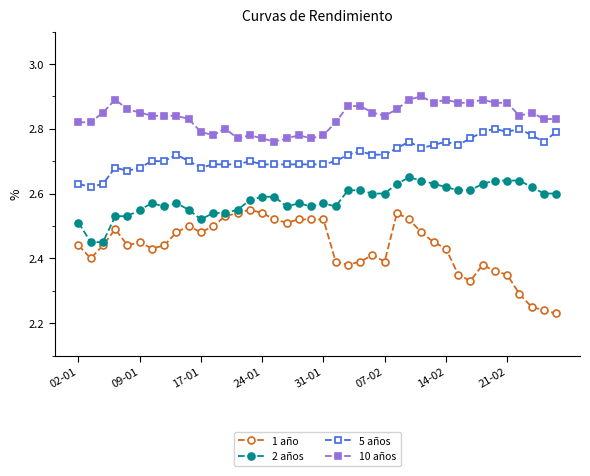

Which series has the largest total across all categories?

10 años